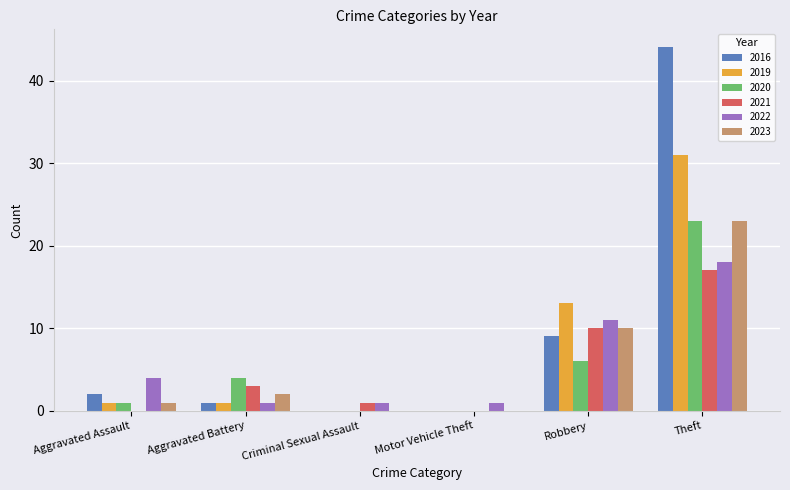

At which label does 2020 reach its peak?

Theft